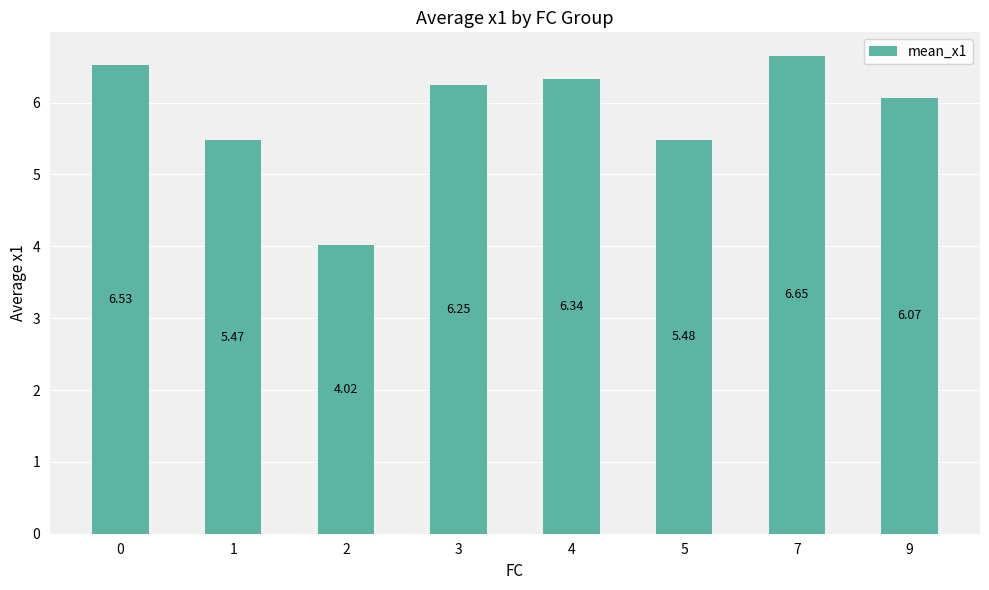

Rank the categories by value from lowest to highest.

2, 1, 5, 9, 3, 4, 0, 7